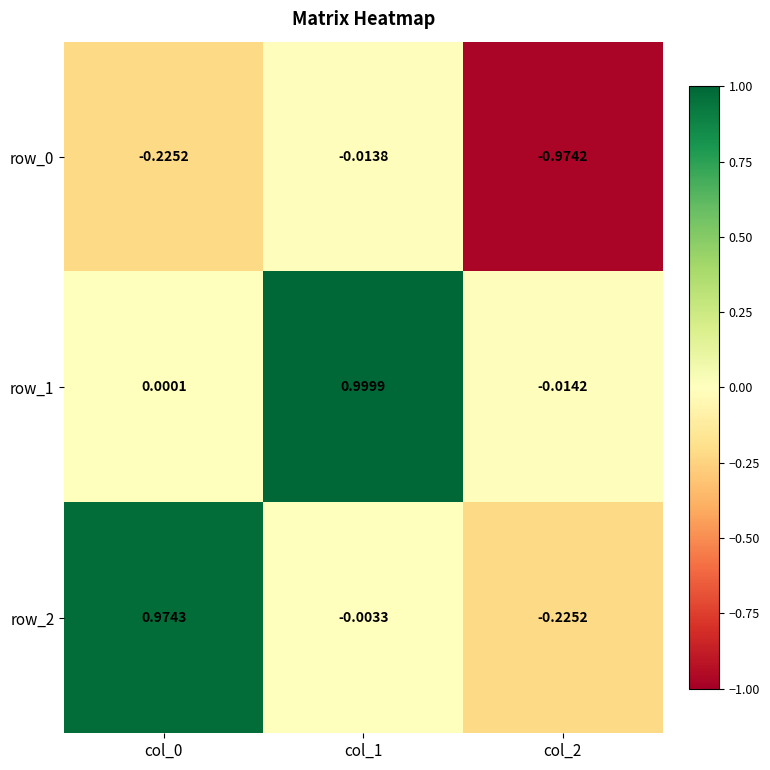

The value of row_2 at col_2 is -0.3. True or false?

False